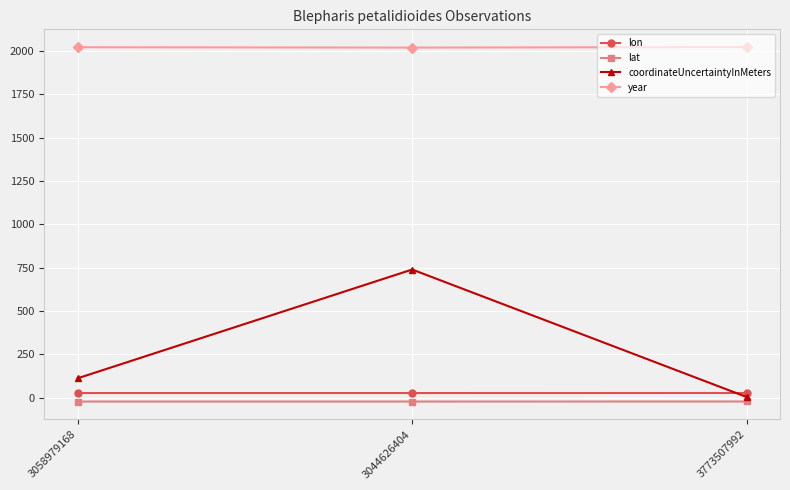

Is it true that lon equals 26.9 at 3773507992?

True